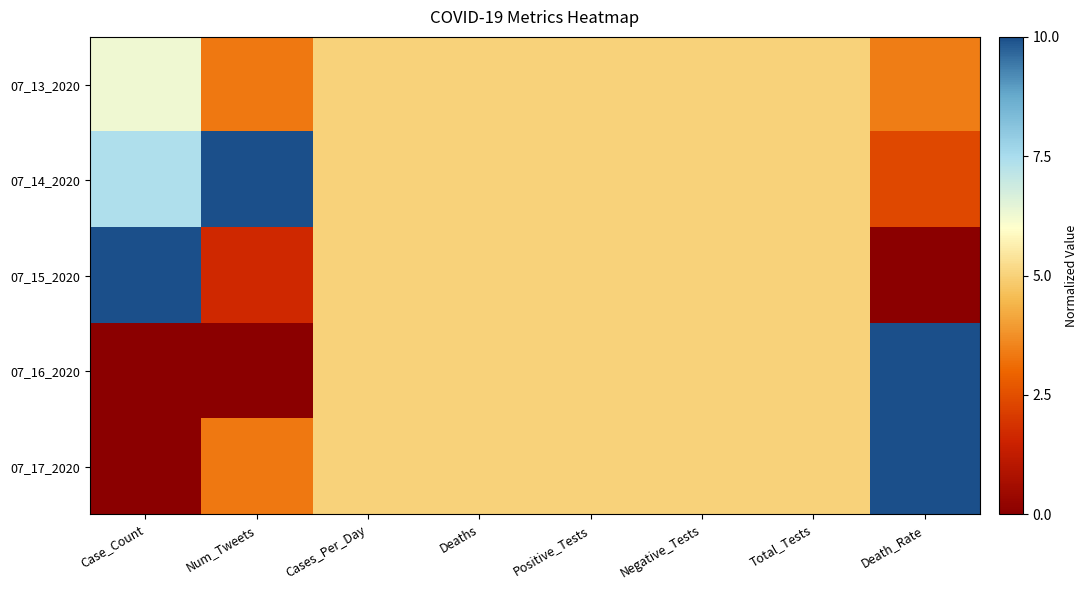

Reading left to right, transcribe all the data shown in this chart.

07_13_2020: Case_Count=6.3	Num_Tweets=3.3	Cases_Per_Day=5.0	Deaths=5.0	Positive_Tests=5.0	Negative_Tests=5.0	Total_Tests=5.0	Death_Rate=3.4
07_14_2020: Case_Count=7.4	Num_Tweets=10.0	Cases_Per_Day=5.0	Deaths=5.0	Positive_Tests=5.0	Negative_Tests=5.0	Total_Tests=5.0	Death_Rate=2.4
07_15_2020: Case_Count=10.0	Num_Tweets=1.7	Cases_Per_Day=5.0	Deaths=5.0	Positive_Tests=5.0	Negative_Tests=5.0	Total_Tests=5.0	Death_Rate=0.0
07_16_2020: Case_Count=0.0	Num_Tweets=0.0	Cases_Per_Day=5.0	Deaths=5.0	Positive_Tests=5.0	Negative_Tests=5.0	Total_Tests=5.0	Death_Rate=10.0
07_17_2020: Case_Count=0.0	Num_Tweets=3.3	Cases_Per_Day=5.0	Deaths=5.0	Positive_Tests=5.0	Negative_Tests=5.0	Total_Tests=5.0	Death_Rate=10.0